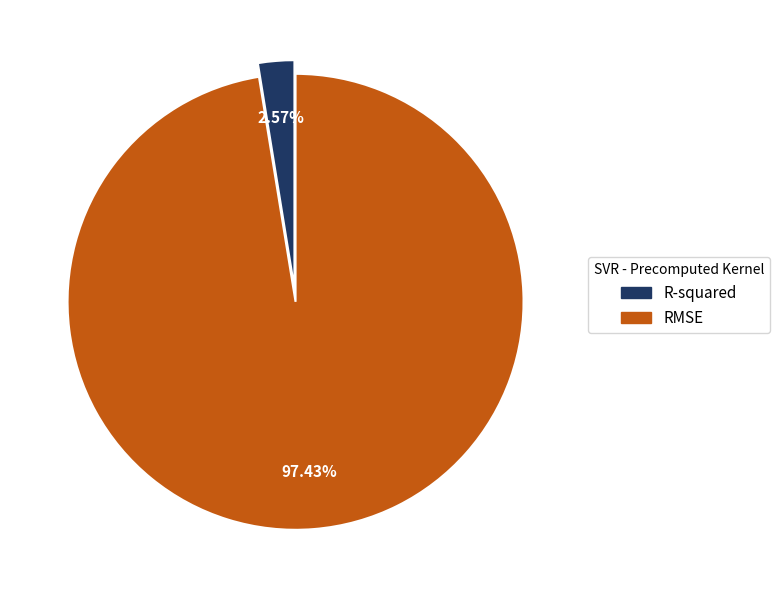

Is there a majority slice in this chart?

Yes